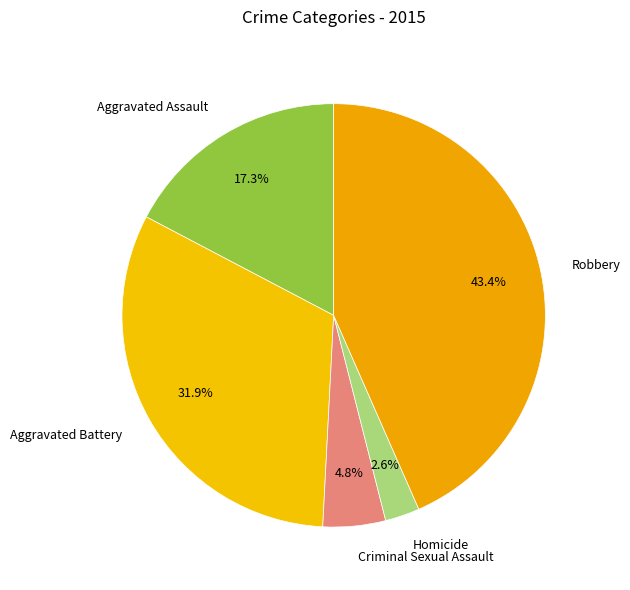

Which has a higher value, Aggravated Battery or Homicide?

Aggravated Battery